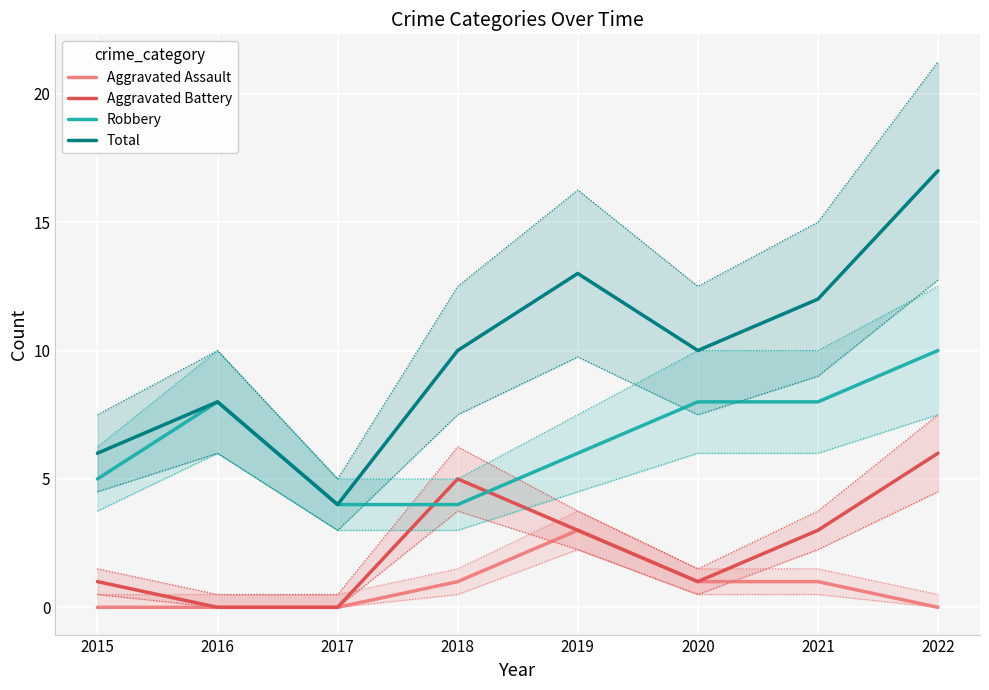

What is the difference between the second highest and second lowest values in the Total series?

7